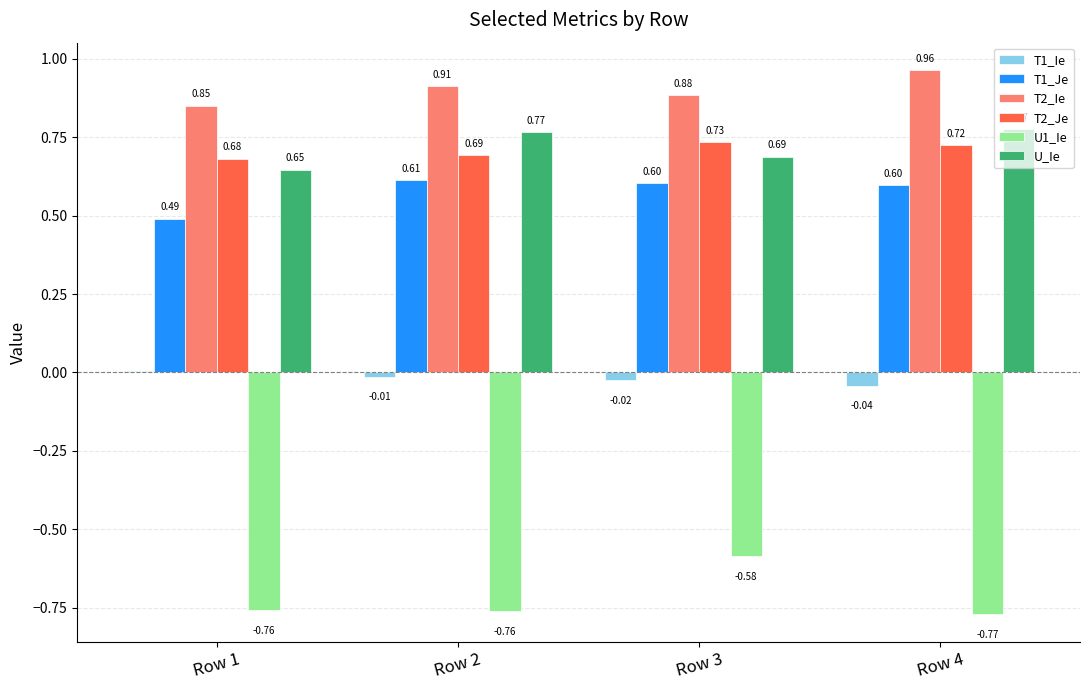

Is the value of U1_Ie at Row 3 greater than the value of T1_Je at Row 3?

No